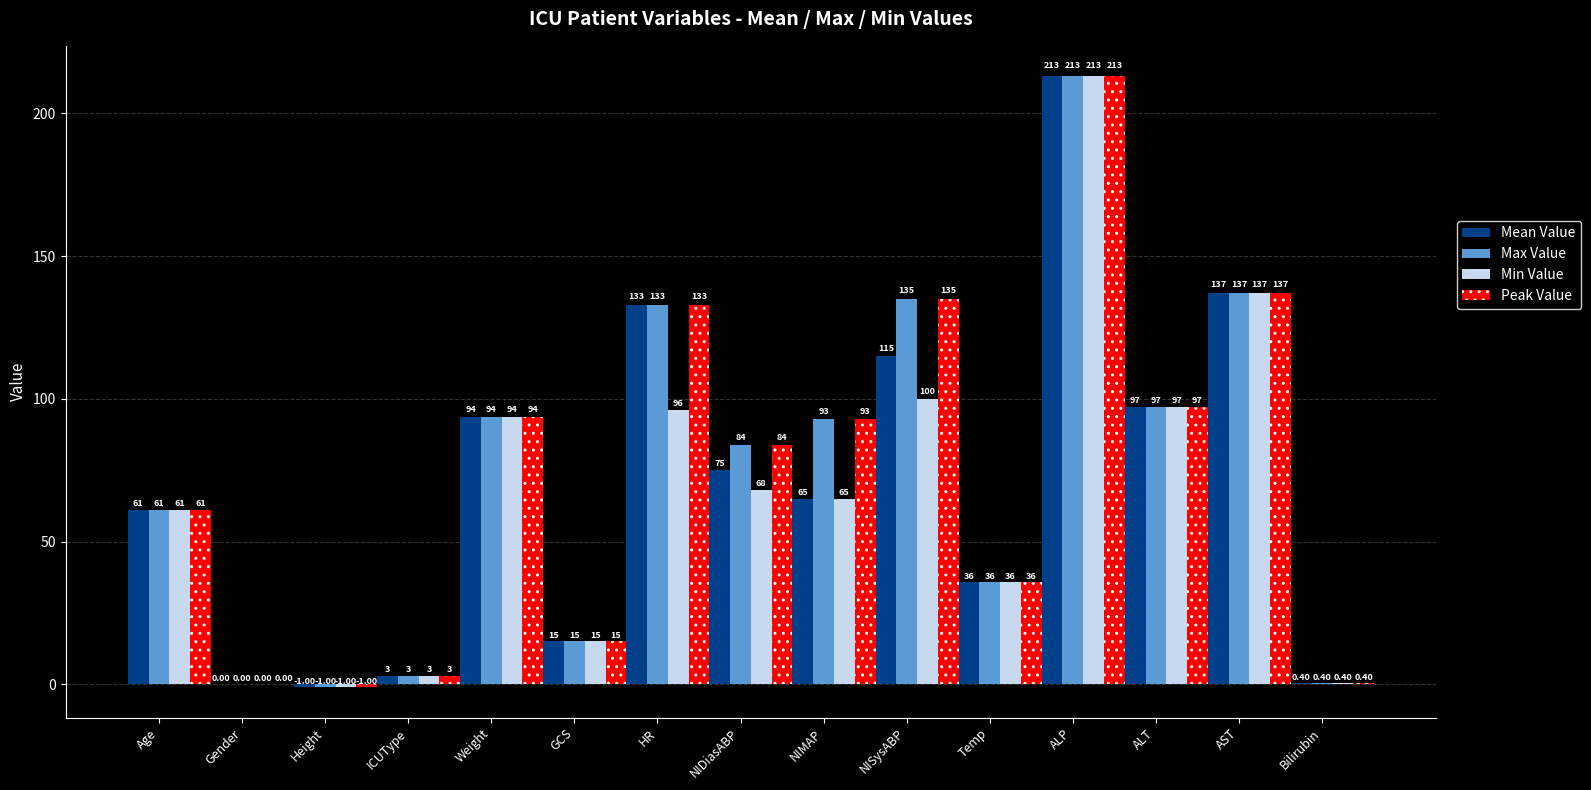

What is the average value of the Mean Value series?

69.5